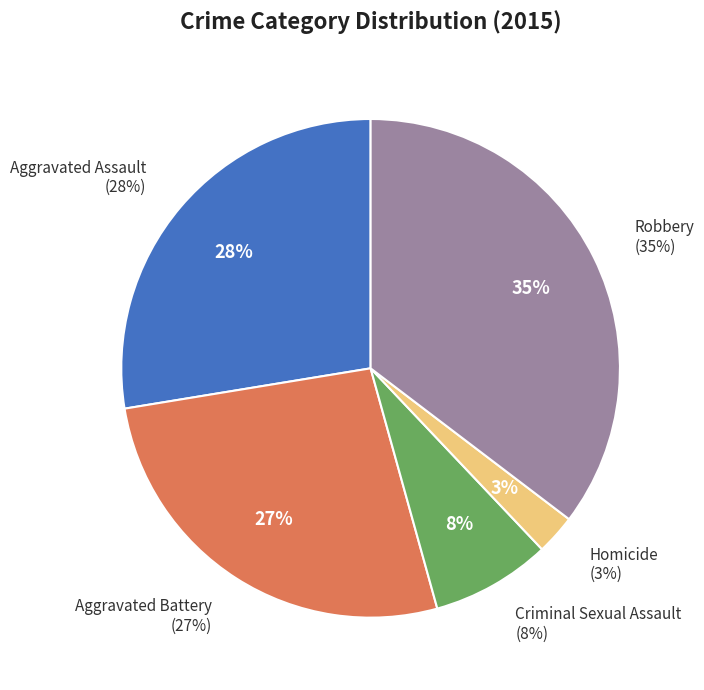

What percentage do Aggravated Assault and Criminal Sexual Assault together represent?

35.3%